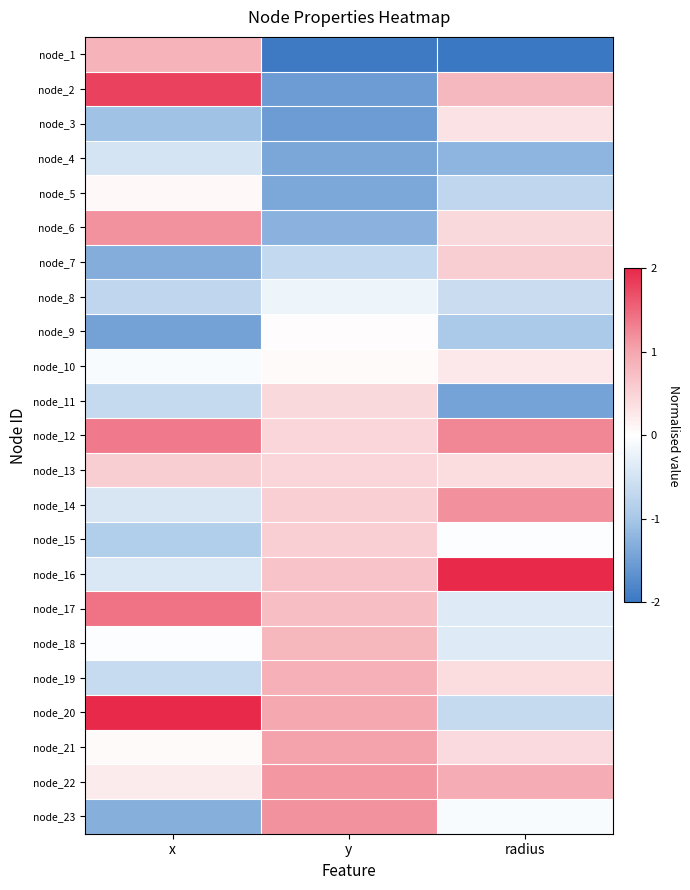

Reading right to left, list all the values displayed in this chart.

node_1: radius=-2.6	y=-2.0	x=0.9
node_2: radius=0.8	y=-1.5	x=1.8
node_3: radius=0.3	y=-1.5	x=-1.1
node_4: radius=-1.2	y=-1.4	x=-0.5
node_5: radius=-0.7	y=-1.4	x=0.1
node_6: radius=0.4	y=-1.3	x=1.2
node_7: radius=0.6	y=-0.7	x=-1.3
node_8: radius=-0.6	y=-0.2	x=-0.7
node_9: radius=-1.0	y=0.0	x=-1.5
node_10: radius=0.3	y=0.1	x=-0.1
node_11: radius=-1.5	y=0.4	x=-0.7
node_12: radius=1.3	y=0.5	x=1.3
node_13: radius=0.4	y=0.5	x=0.6
node_14: radius=1.2	y=0.5	x=-0.4
node_15: radius=-0.0	y=0.5	x=-0.9
node_16: radius=2.1	y=0.7	x=-0.4
node_17: radius=-0.4	y=0.7	x=1.4
node_18: radius=-0.4	y=0.8	x=-0.0
node_19: radius=0.4	y=0.9	x=-0.6
node_20: radius=-0.7	y=1.0	x=2.0
node_21: radius=0.4	y=1.0	x=0.0
node_22: radius=0.9	y=1.1	x=0.2
node_23: radius=-0.1	y=1.2	x=-1.3